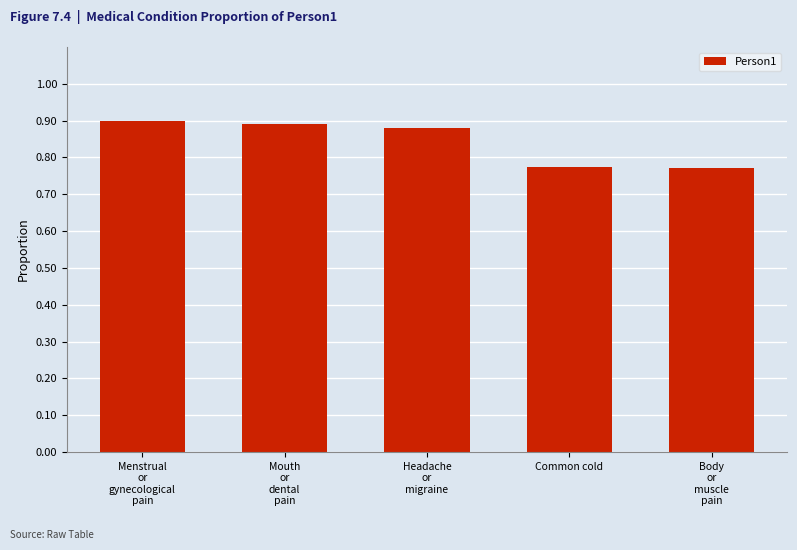

Does the chart contain any negative values?

No